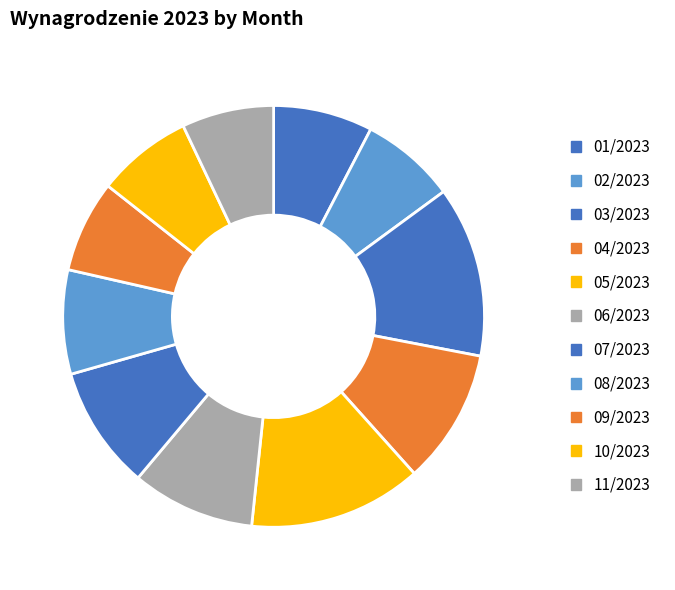

Count the number of slices in the pie.

11